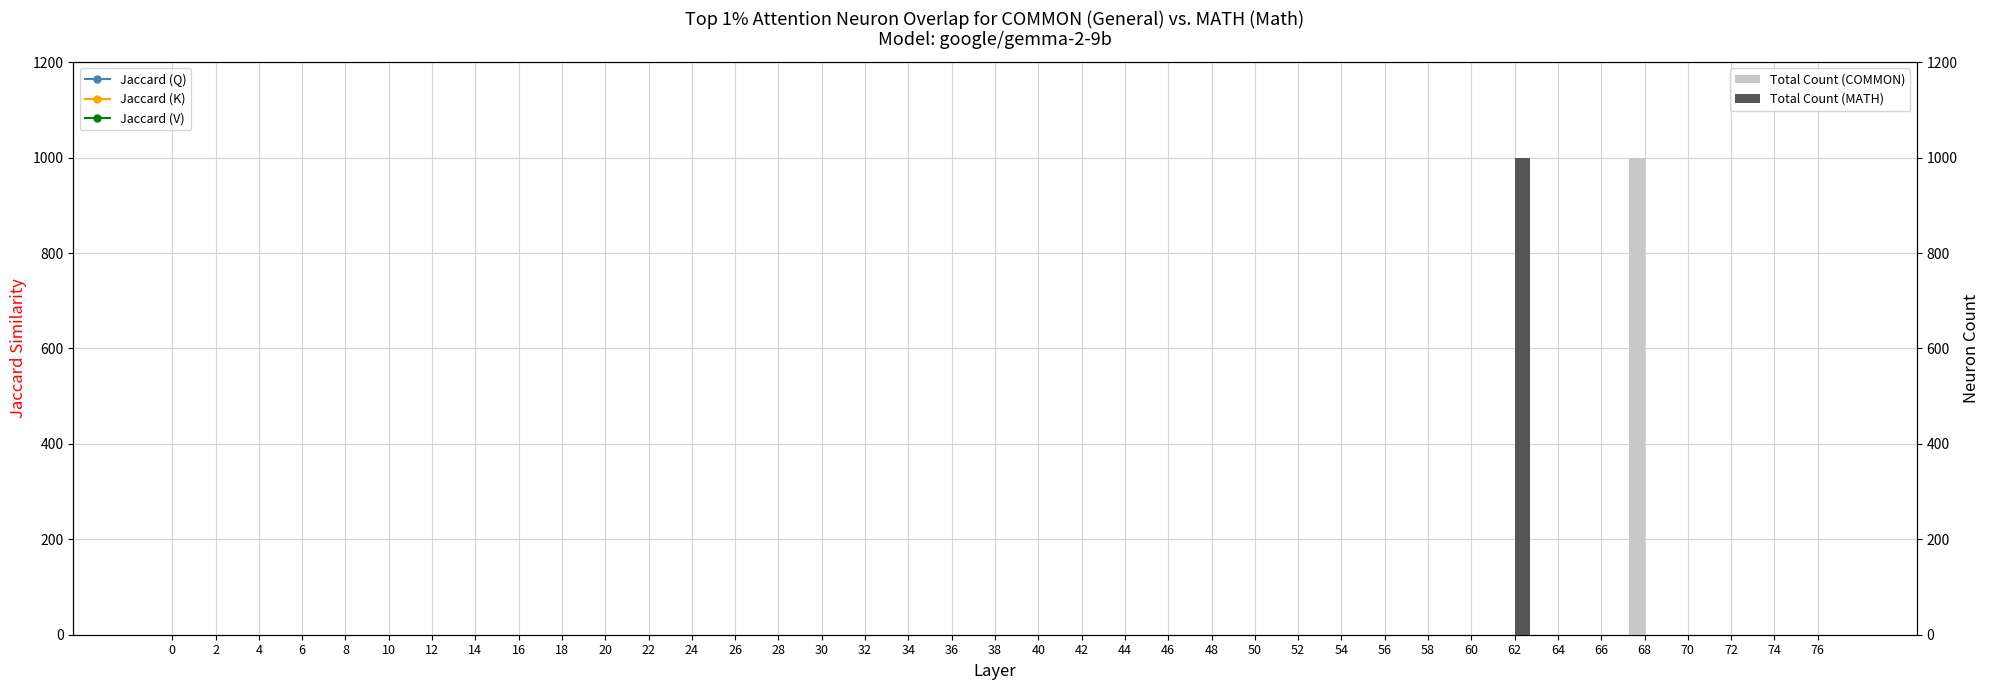

True or false: Total Count (MATH) has a value of -591 at 76.

False